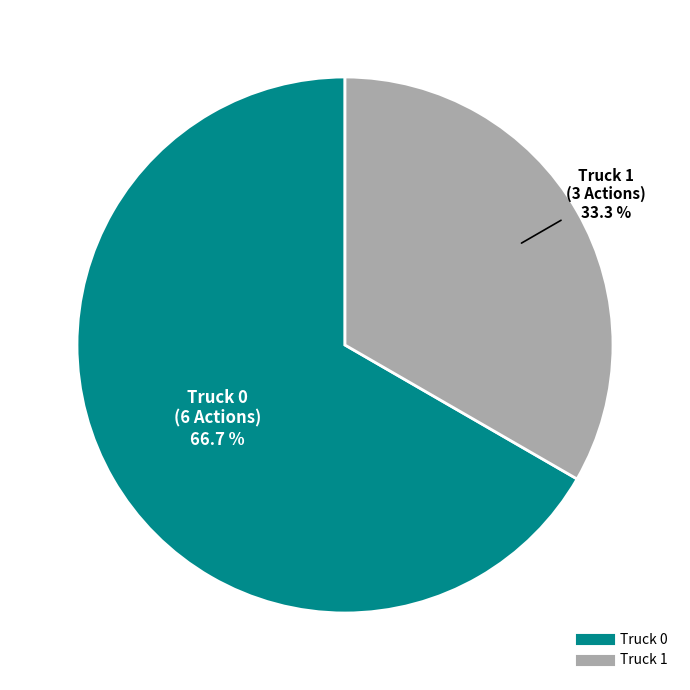

Does Truck 1 represent more than half of the total?

No